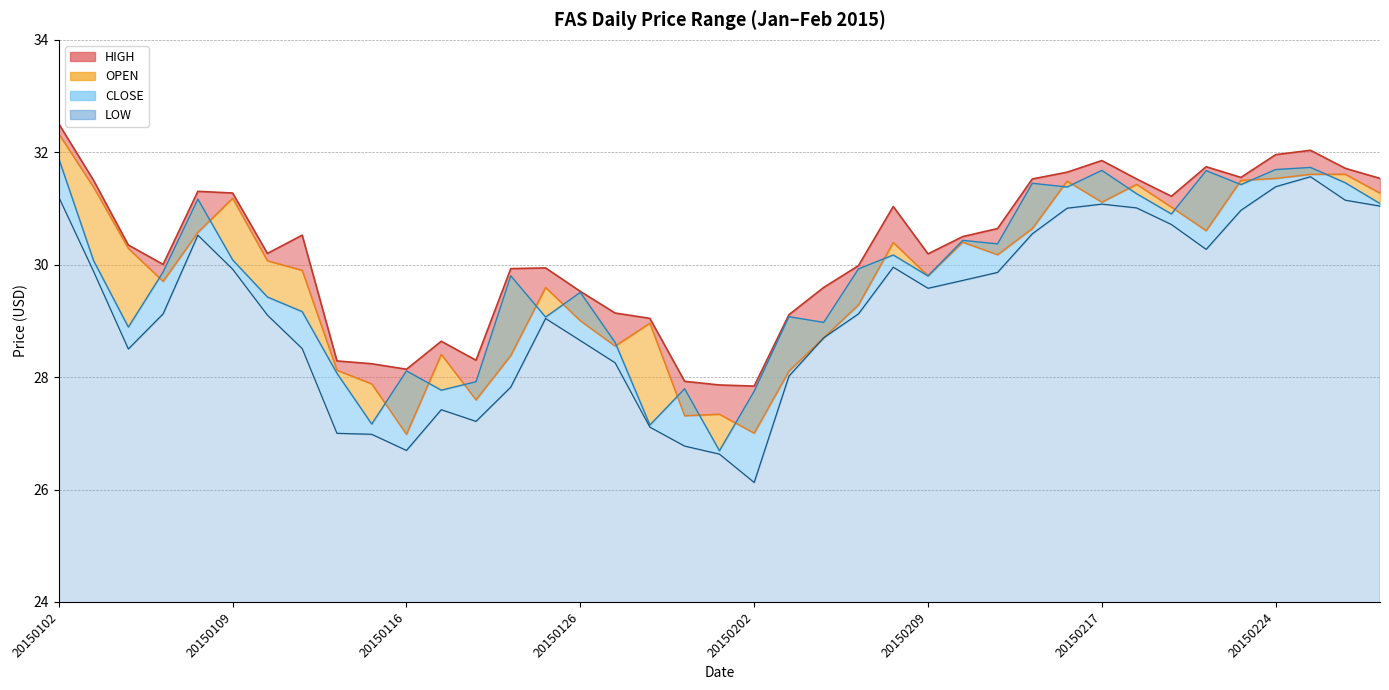

What is the value of the CLOSE point at the 32nd from the left?

31.3